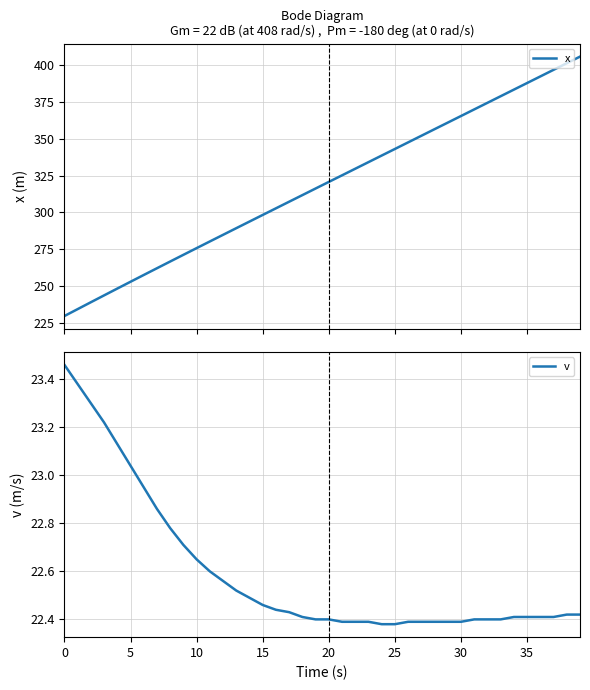

Which series has the widest spread of values?

x